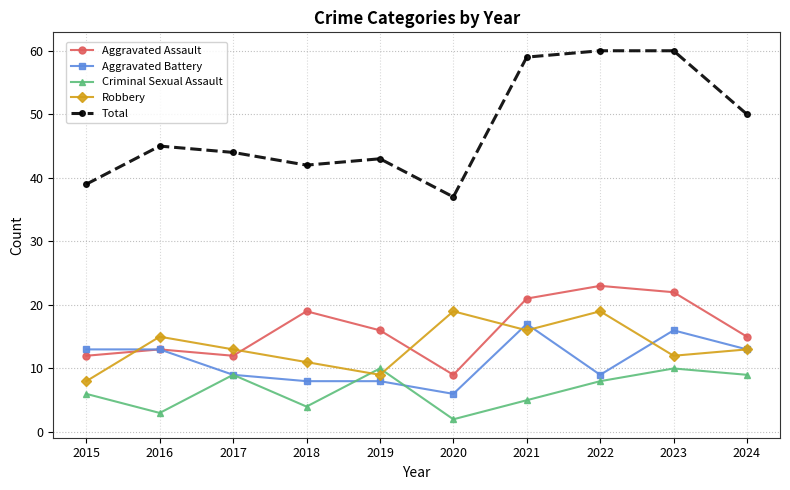

Count the number of data series in this chart.

5